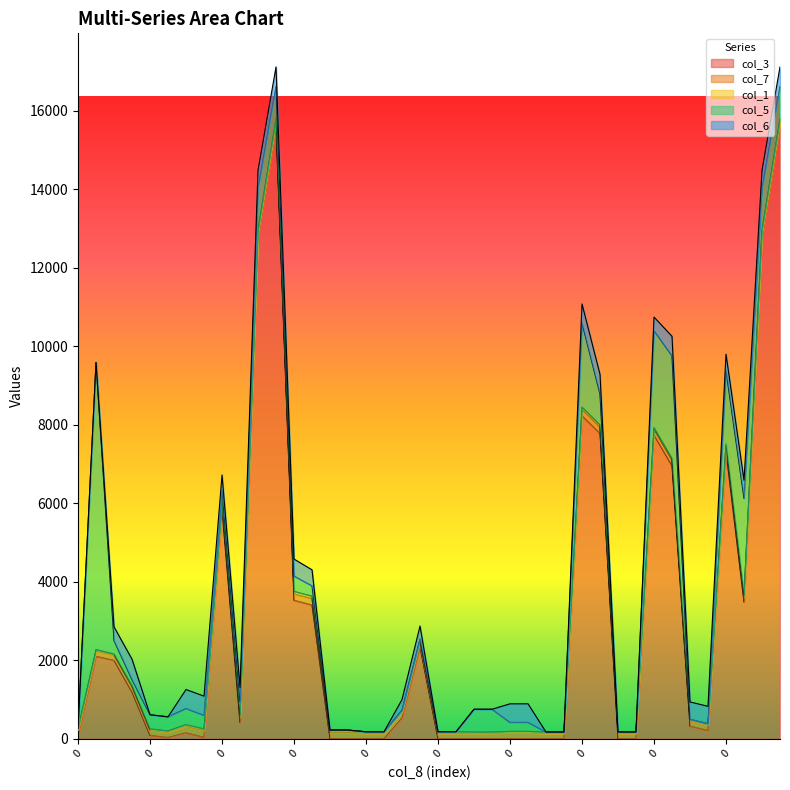

Where do col_6 and col_3 first cross each other?

0 and 0